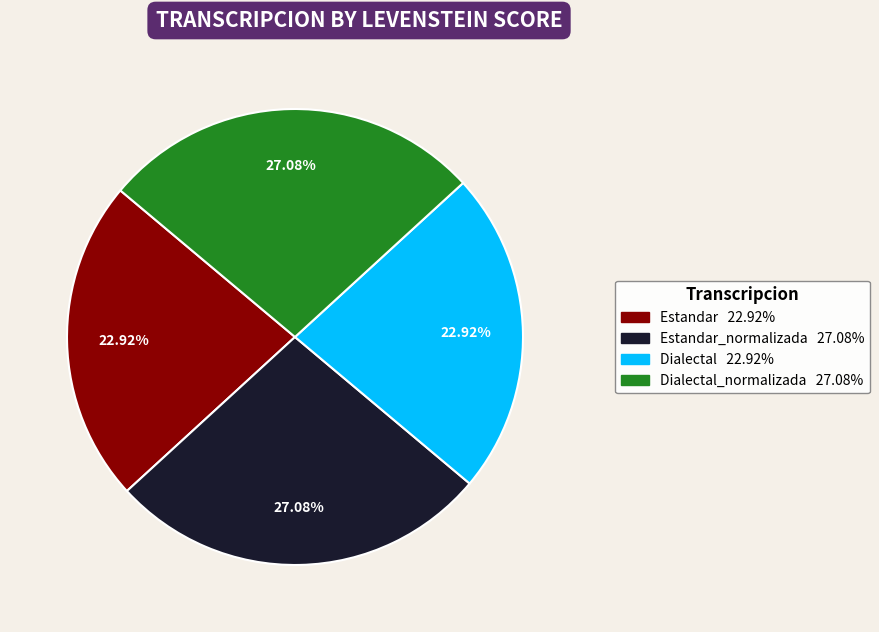

Is there a majority slice in this chart?

No